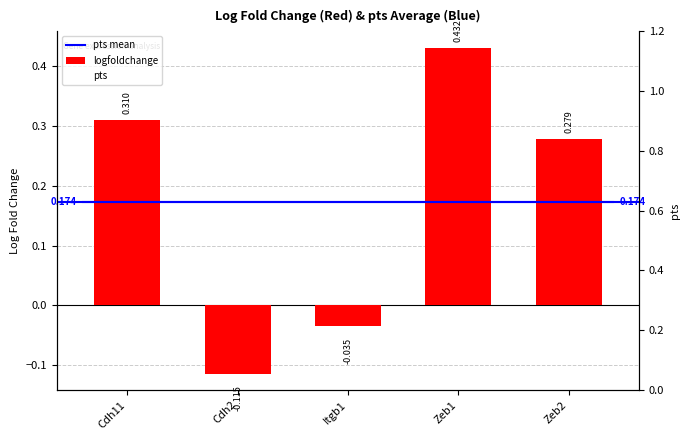

What position from the right is Itgb1?

3